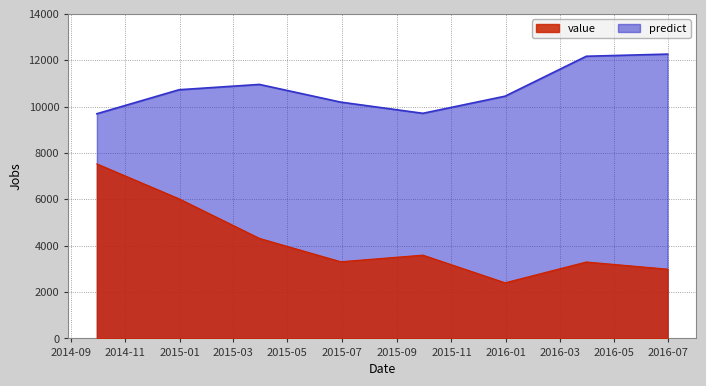

Does the chart display data point markers on the line(s)?

No